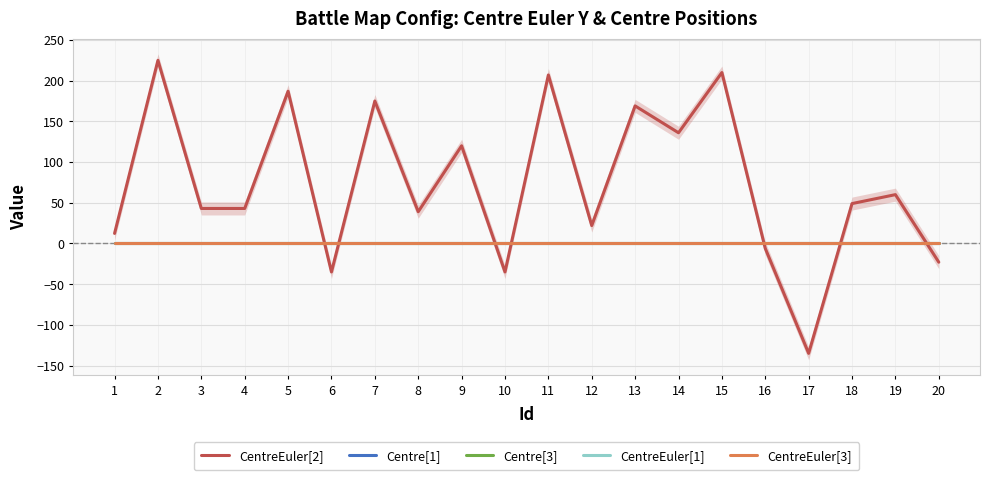

What is the difference between the CentreEuler[2] values at 9 and 10?

155.0